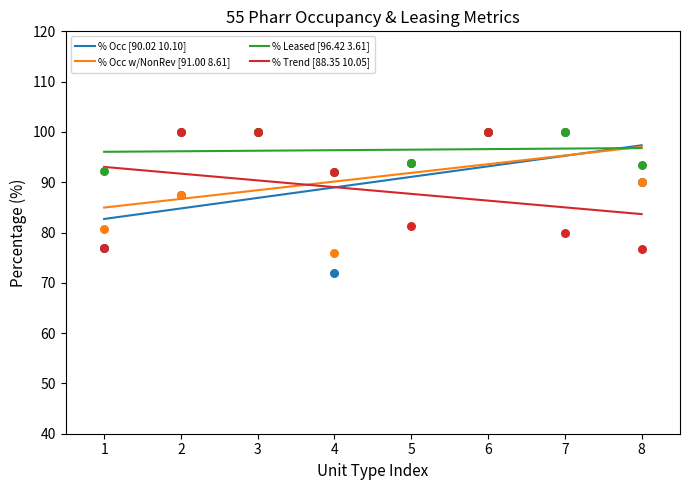

Which series contains the lowest Y value?

% Occ